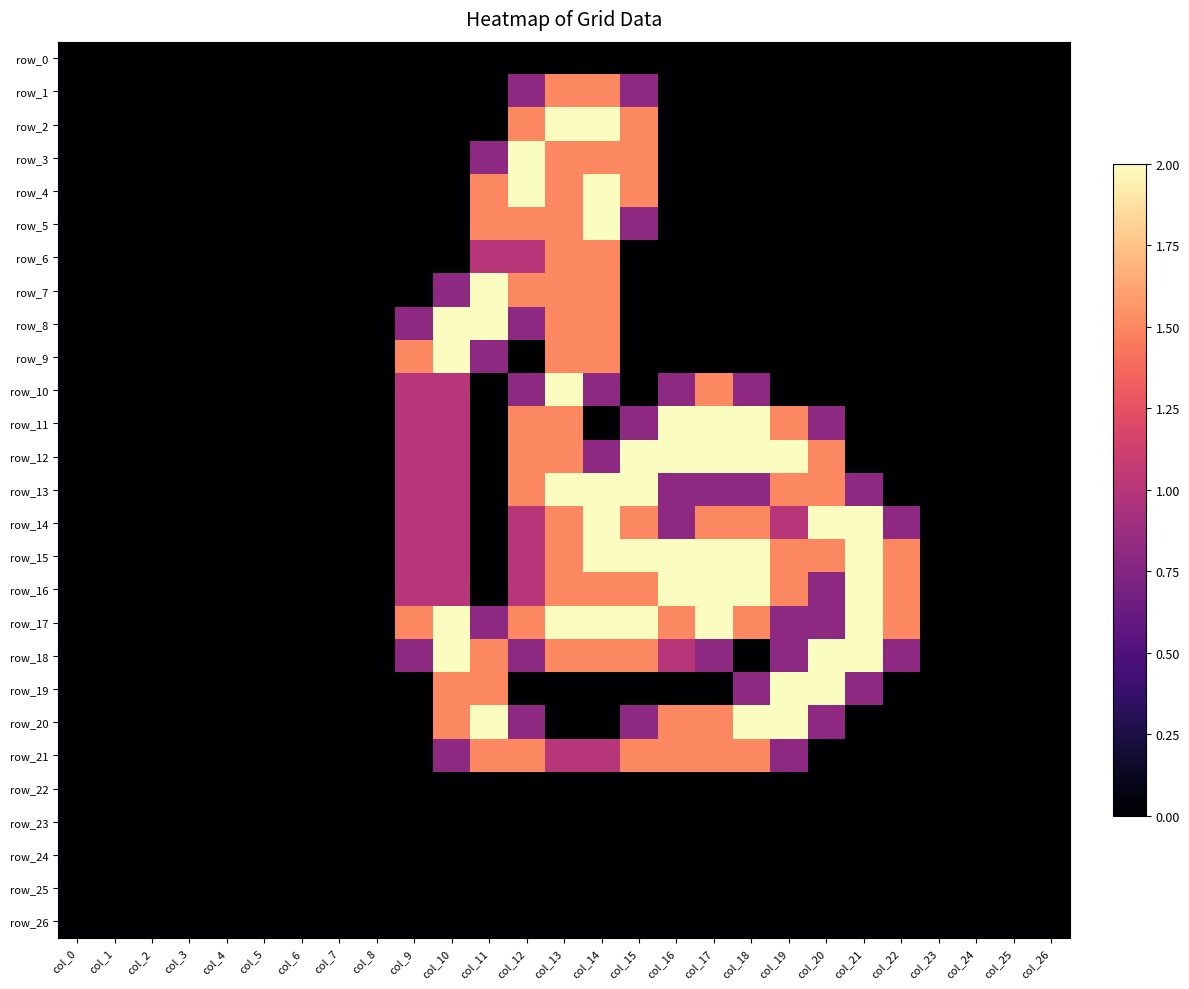

Which series has the widest spread of values?

row_2